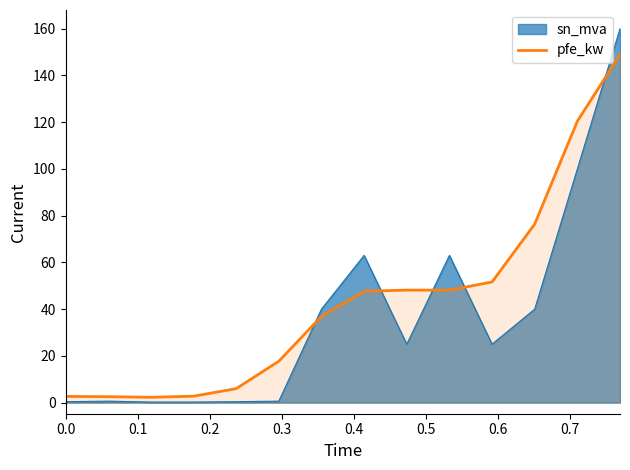

Does the chart have visible grid lines?

No